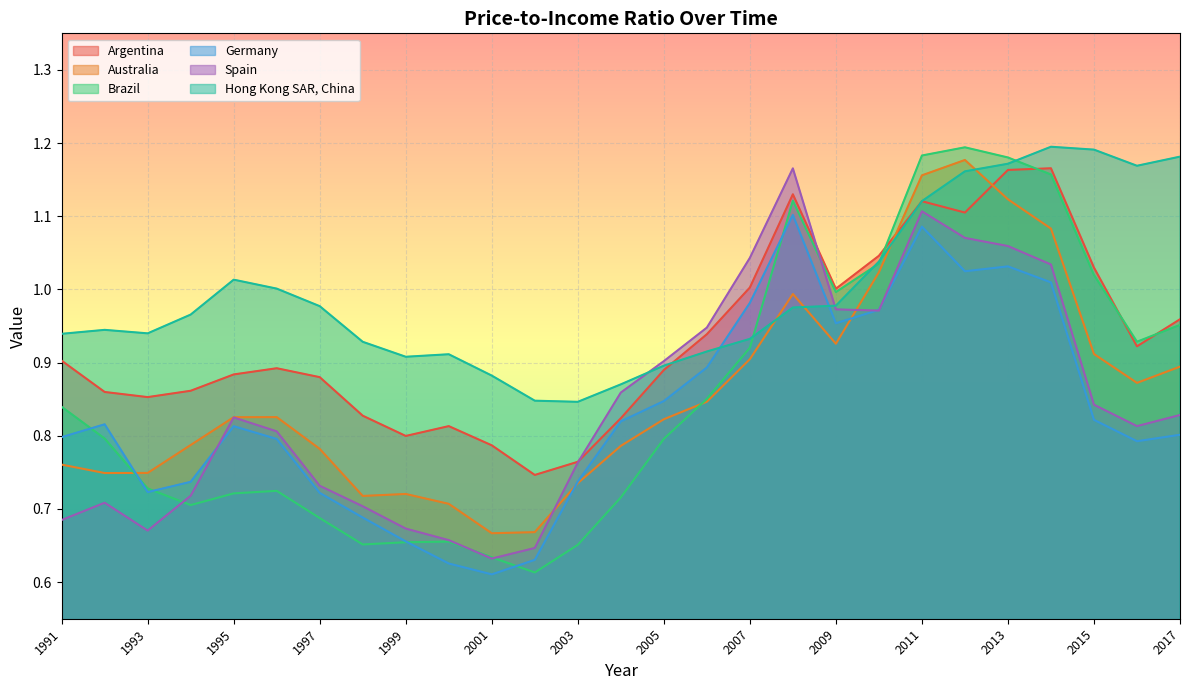

What is the total value across all series at 2012?

6.7